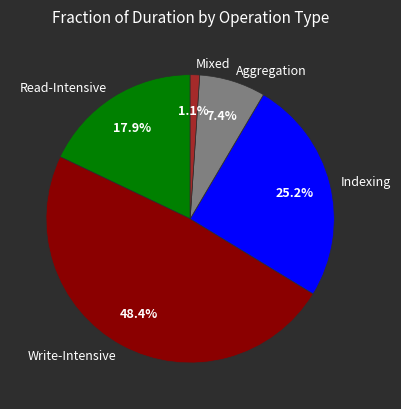

Is it true that Write-Intensive is 48% of the pie?

True